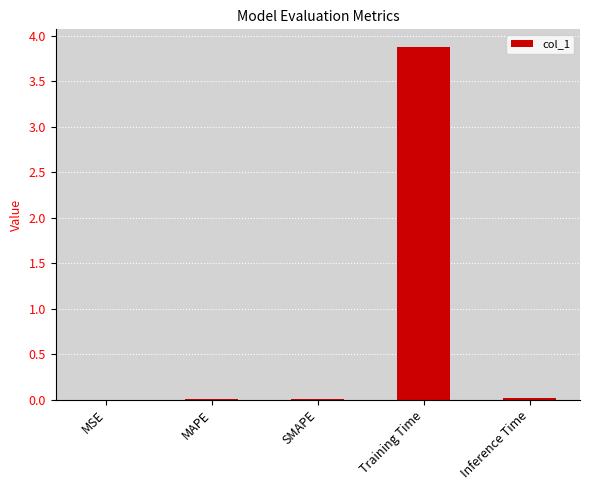

What is the greatest value displayed?

3.9